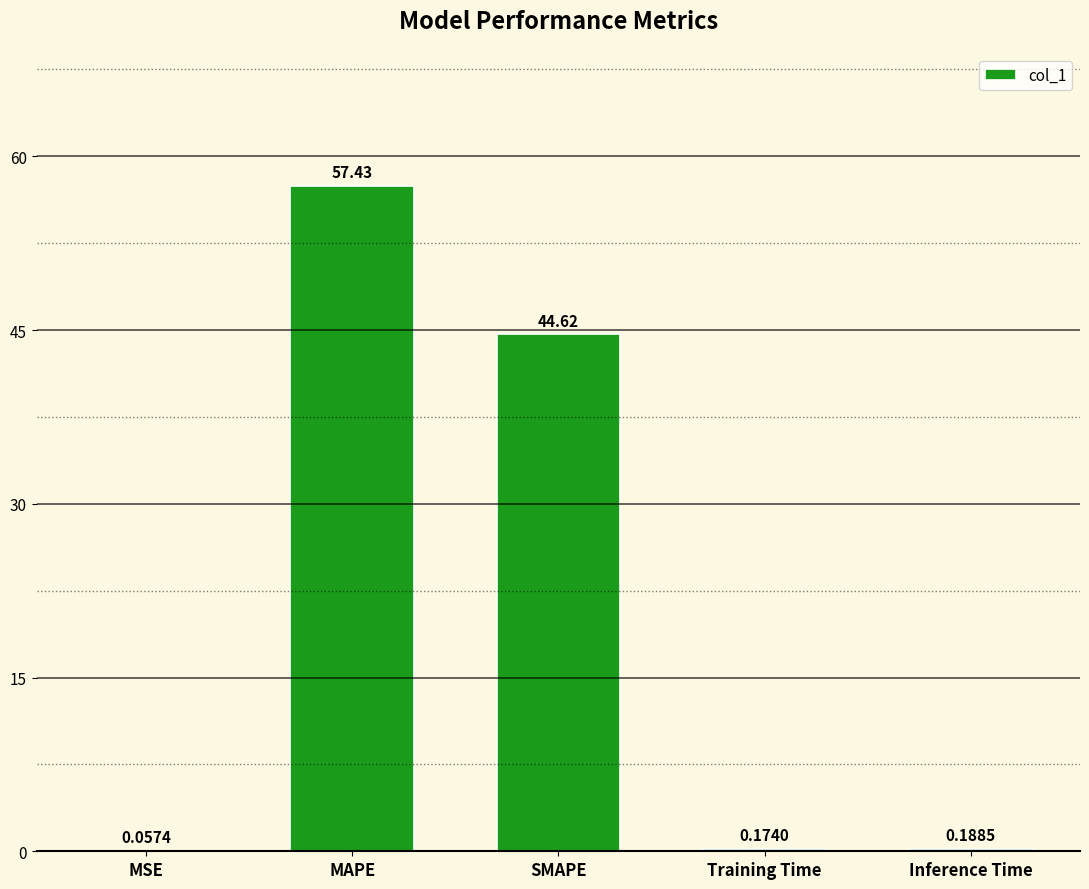

Which has a higher value, Inference Time or MAPE?

MAPE